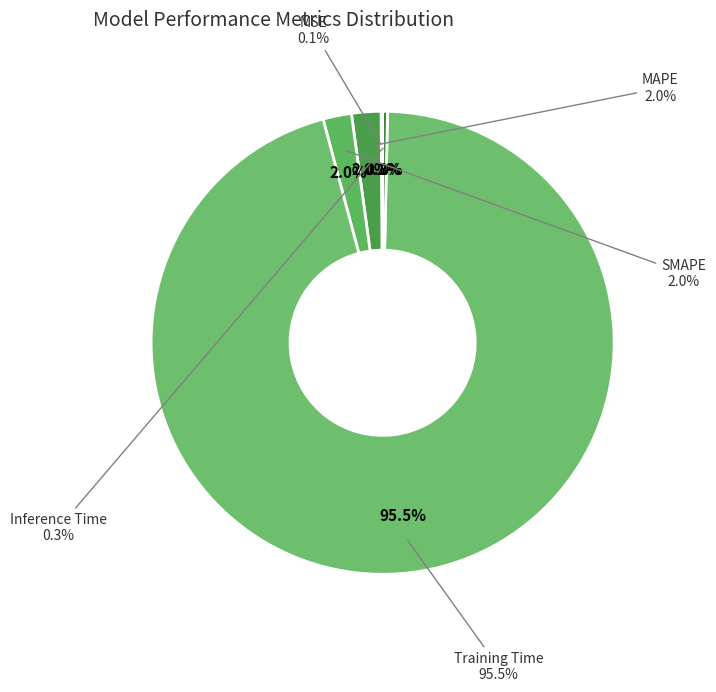

What percentage is the Training Time slice, to the nearest percent?

96%